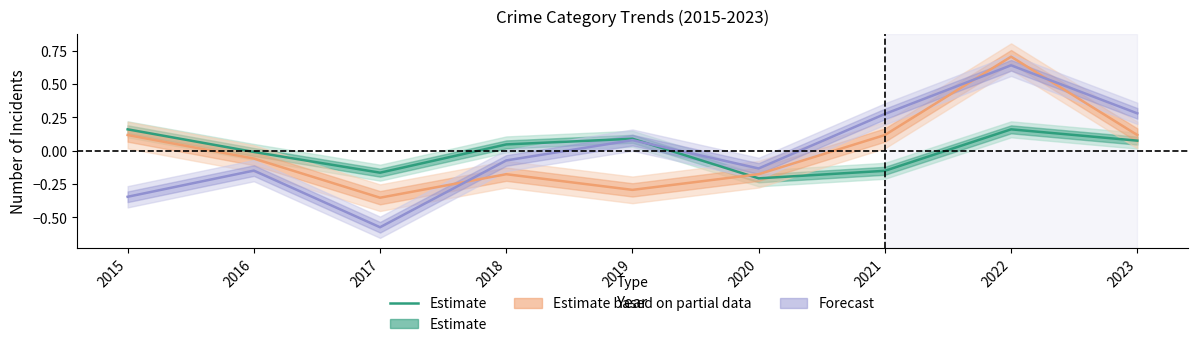

Which has a higher value, 2023 or 2021?

2023